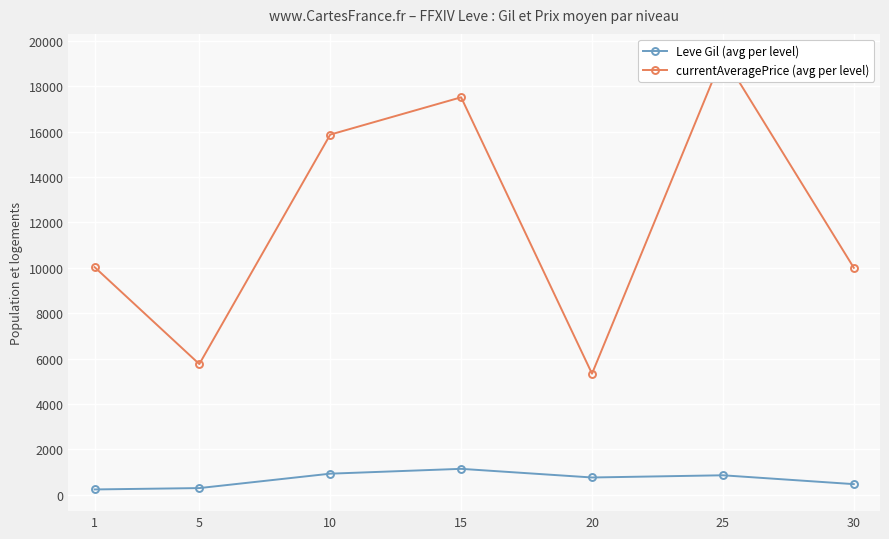

True or false: currentAveragePrice (avg per level) and Leve Gil (avg per level) cross at least once.

False